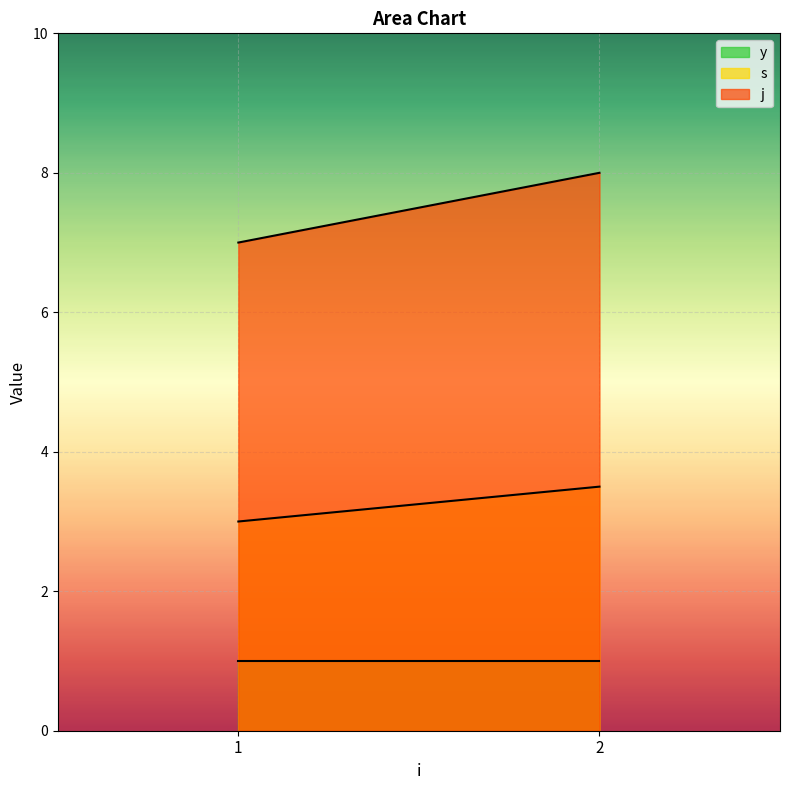

Which series has the widest spread of values?

j